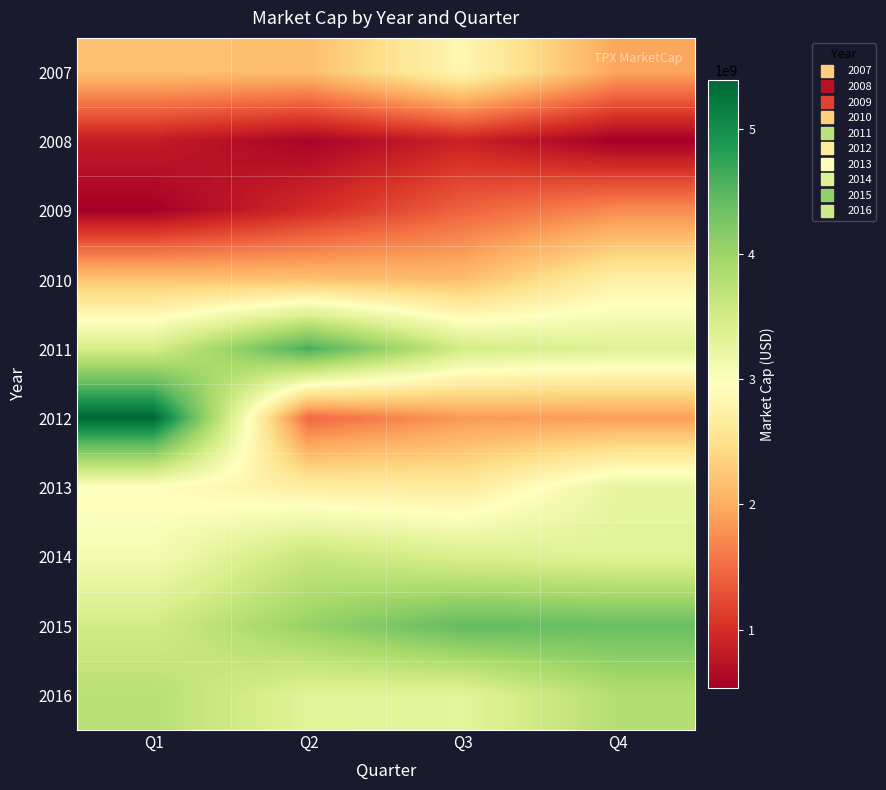

At which category is the sum across all series the highest?

Q1